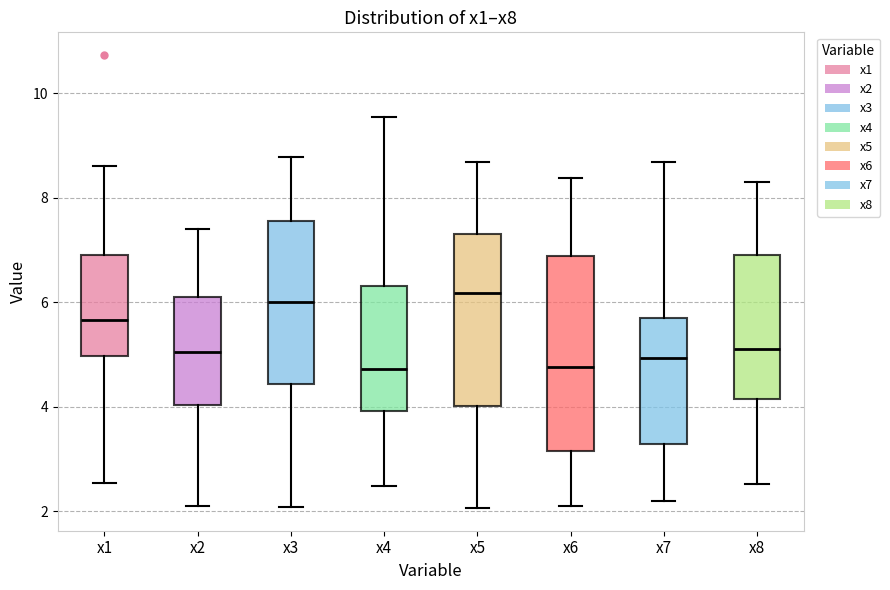

Comparing the boxes themselves (not the whiskers), which one is the tallest?

x6